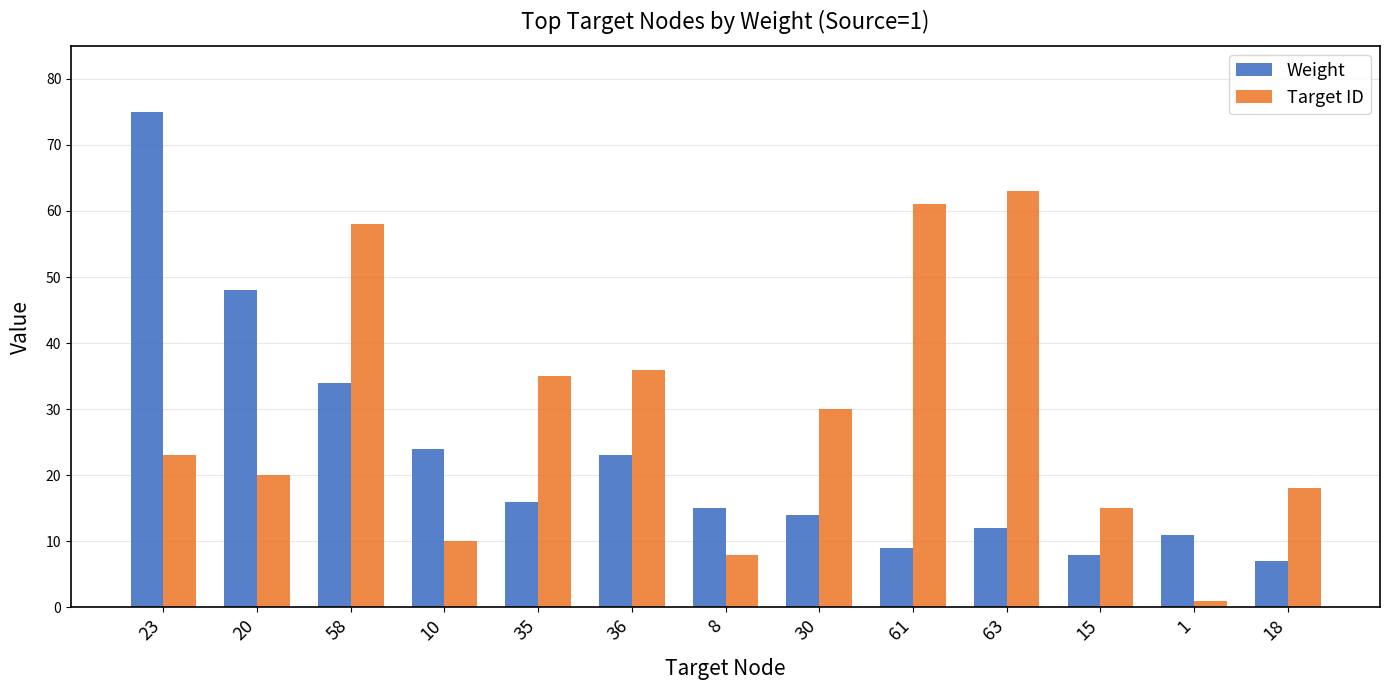

Count the number of data series in this chart.

2